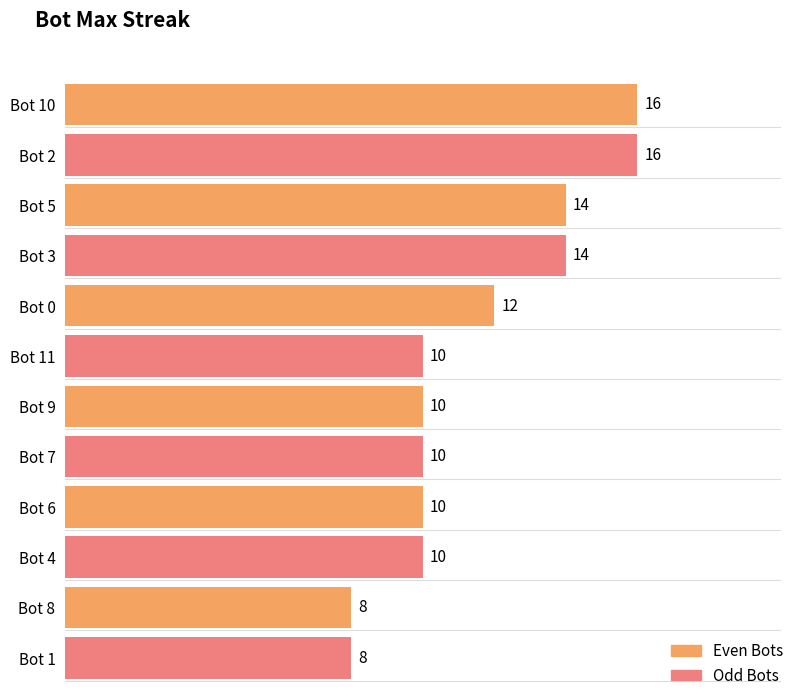

What is the value of the 9th bar from the left?

10